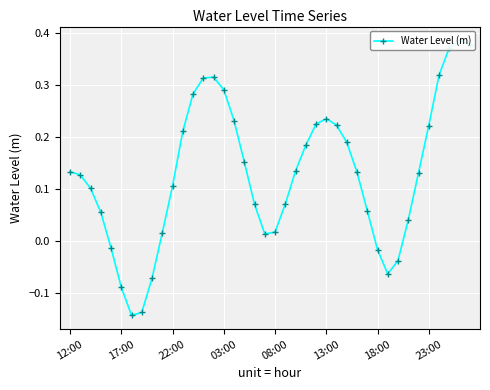

What is the maximum value shown in the chart?

0.4